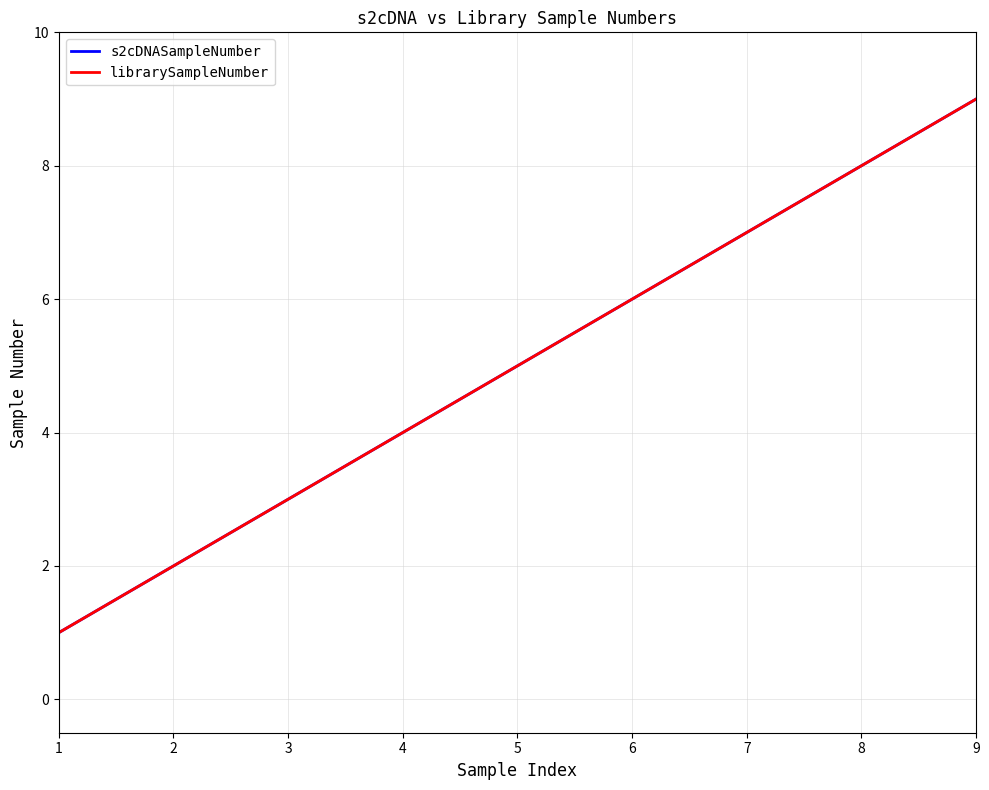

Does the chart display data point markers on the line(s)?

No